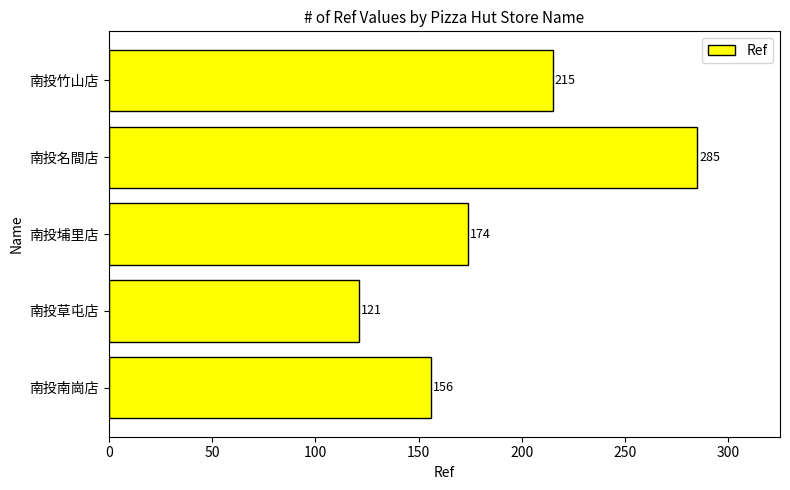

True or false: the data shows 259 at 南投埔里店.

False